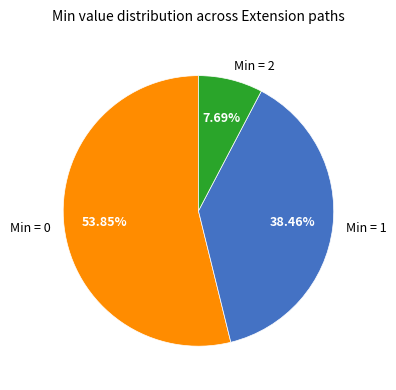

Which slice represents more than half of the pie?

Min = 0